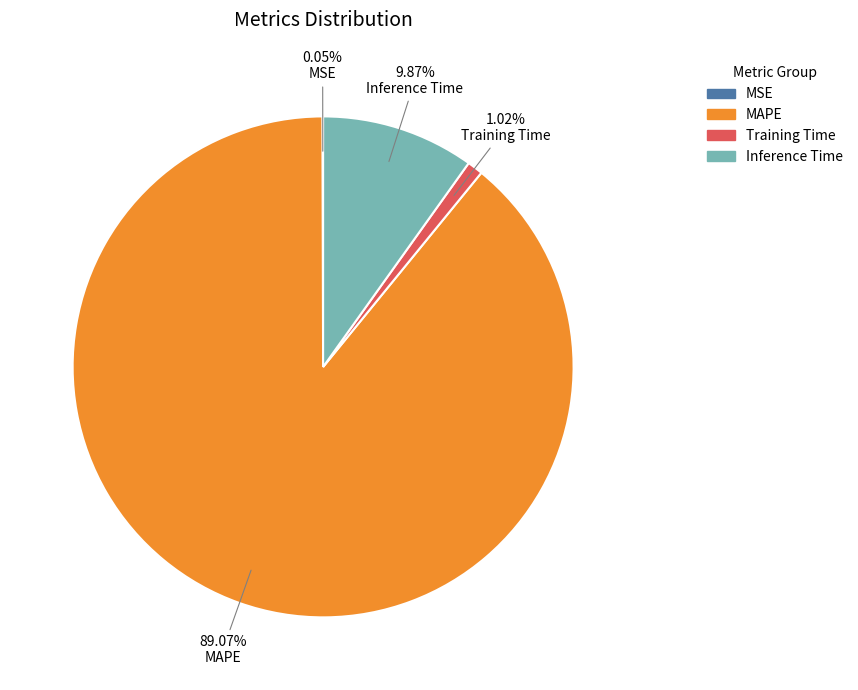

Between MAPE and Training Time, which is larger?

MAPE